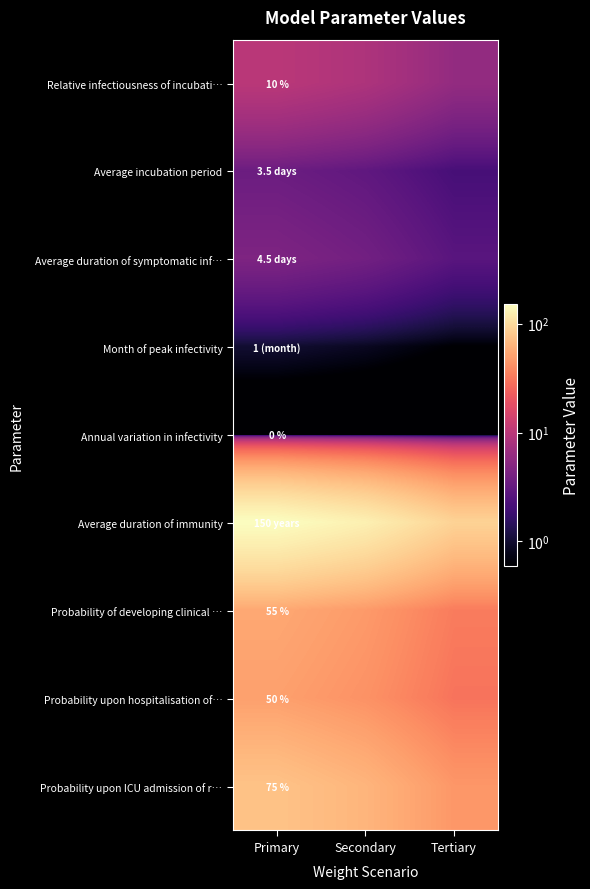

Between Secondary and Primary, which is larger?

Primary